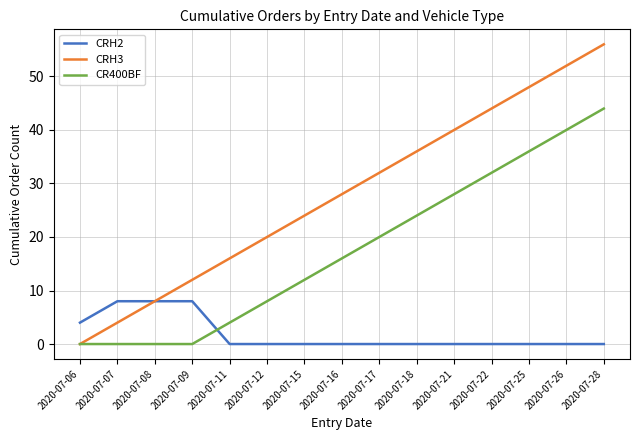

The CRH3 series shows 44 at 2020-07-22. True or false?

True